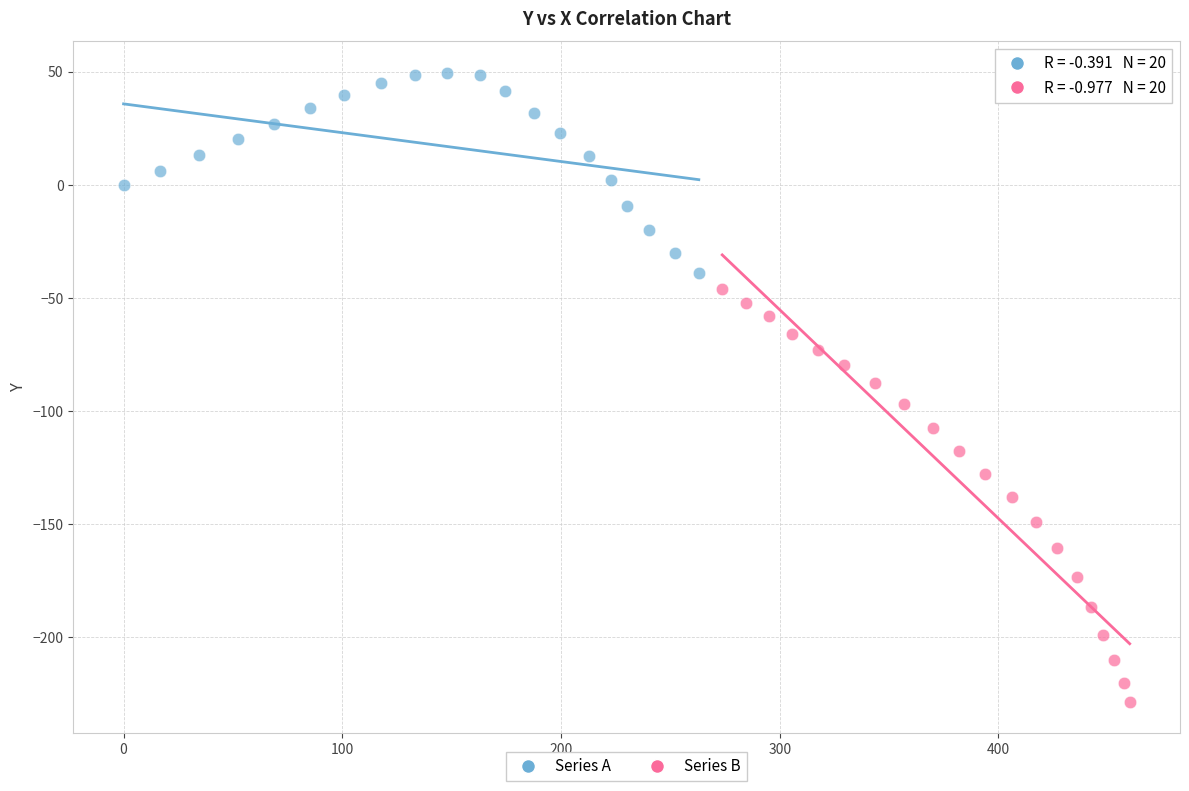

Which series reaches the minimum Y coordinate?

Series B